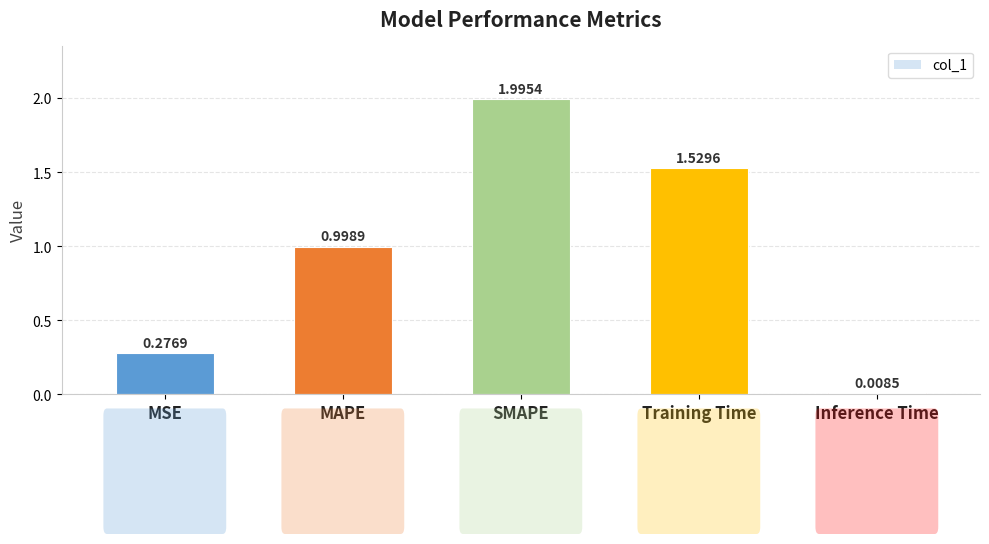

Are the bars grouped side by side (vs. stacked)?

No